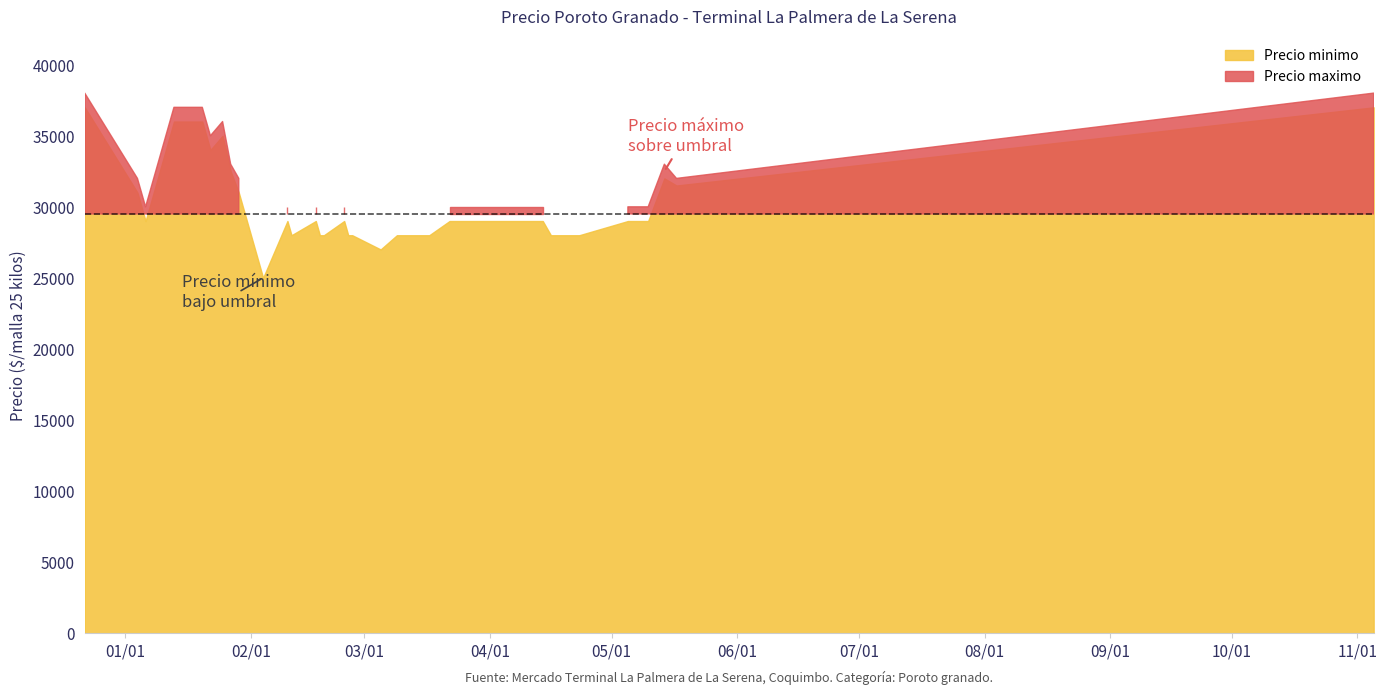

How many interior local valleys does the Precio minimo series have?

6